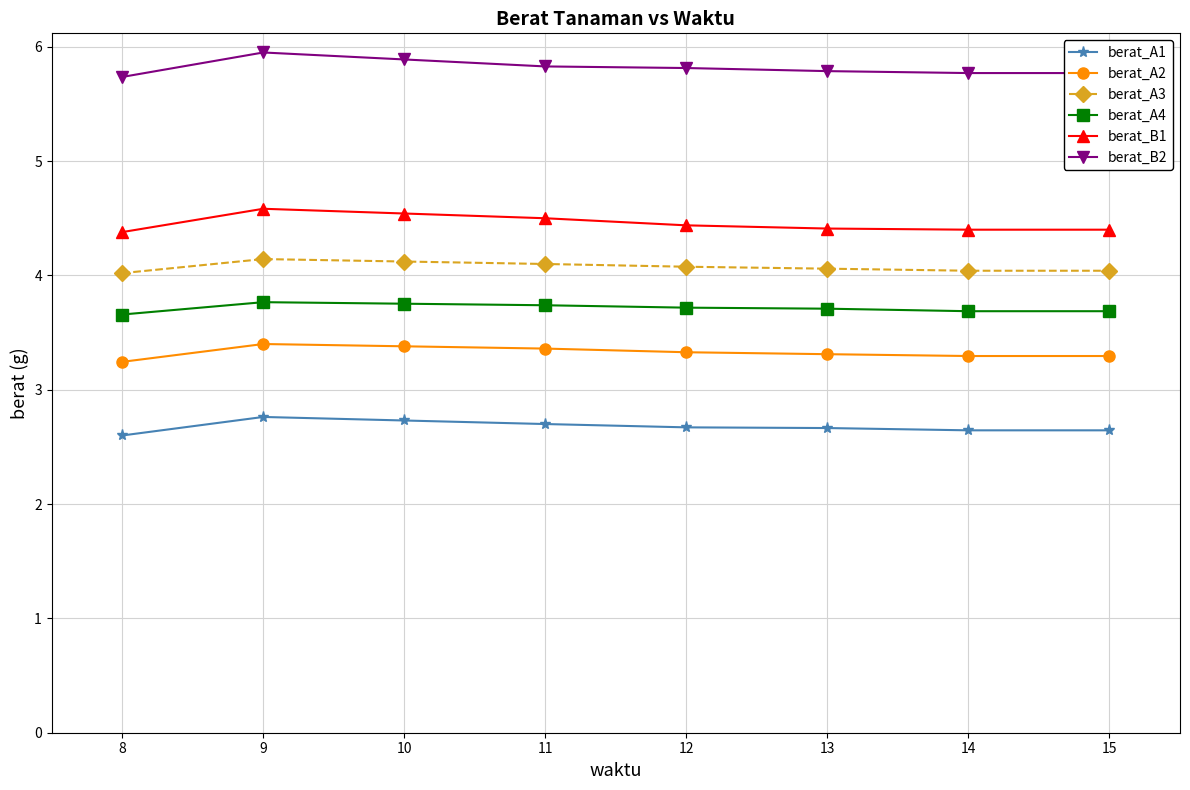

Rank the series at 14 from lowest to highest value.

berat_A1, berat_A2, berat_A4, berat_A3, berat_B1, berat_B2